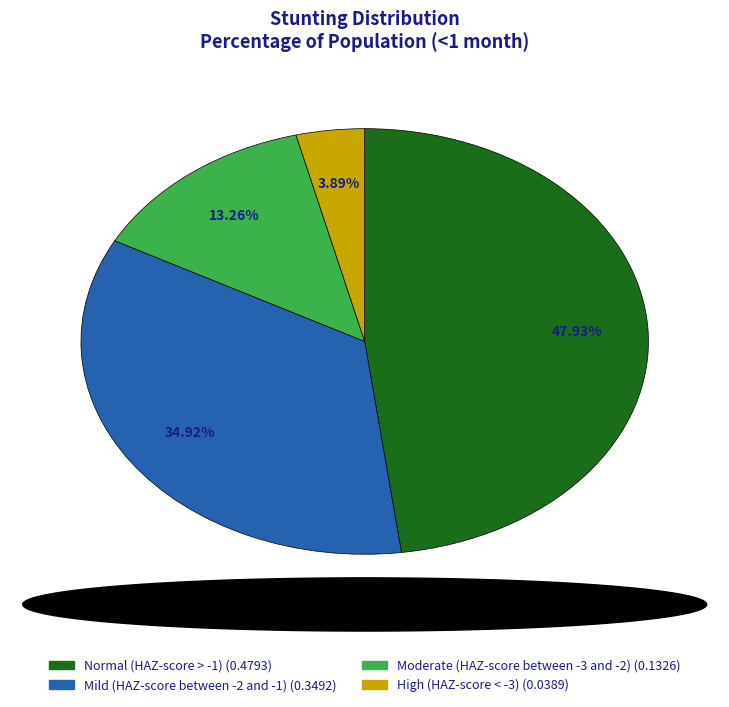

Is it true that High (HAZ-score < -3) is 4% of the pie?

True